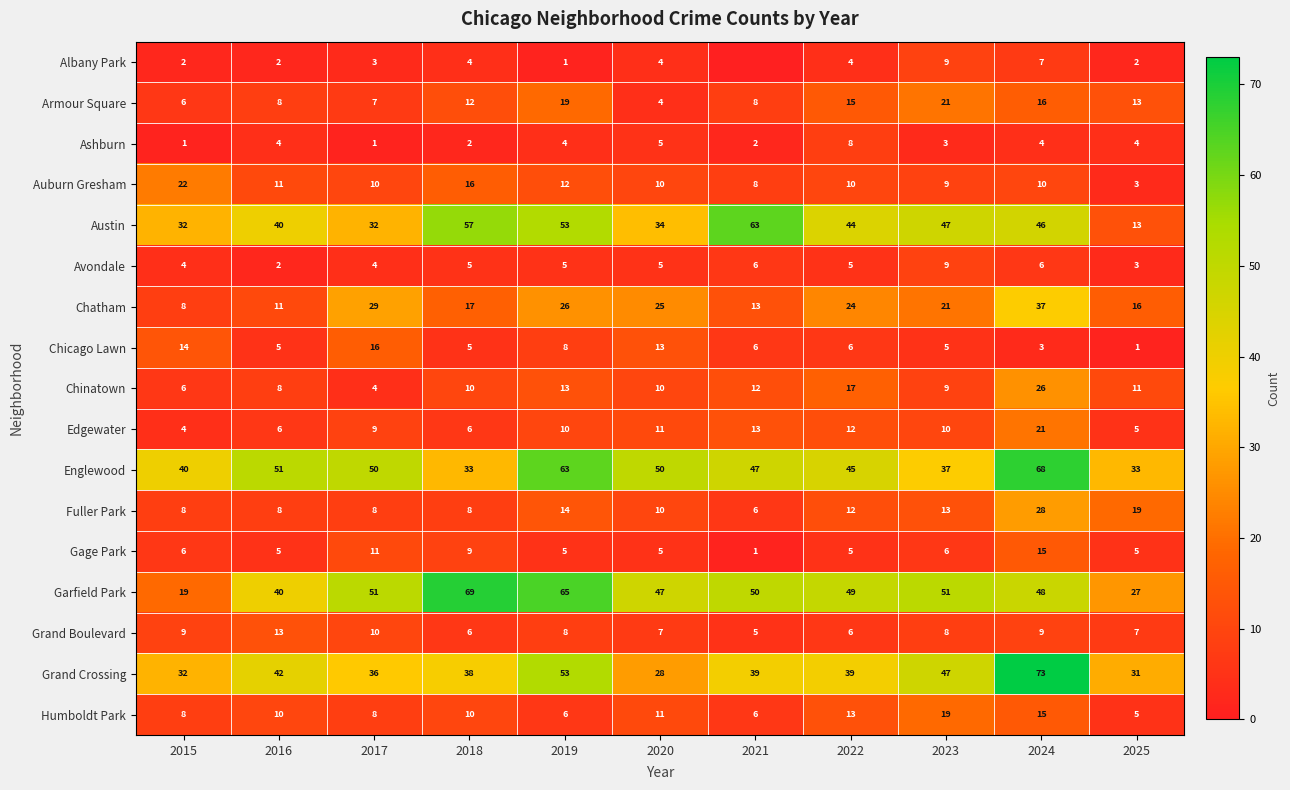

What is the average value of the Chicago Lawn series?

7